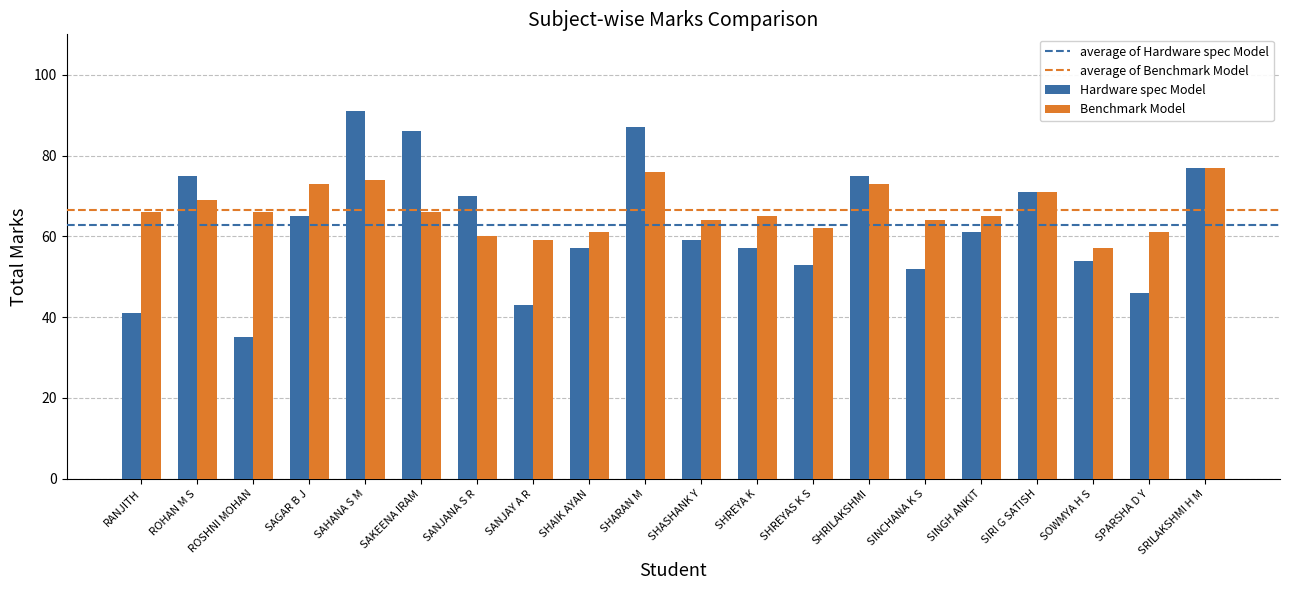

Count the number of data series in this chart.

2